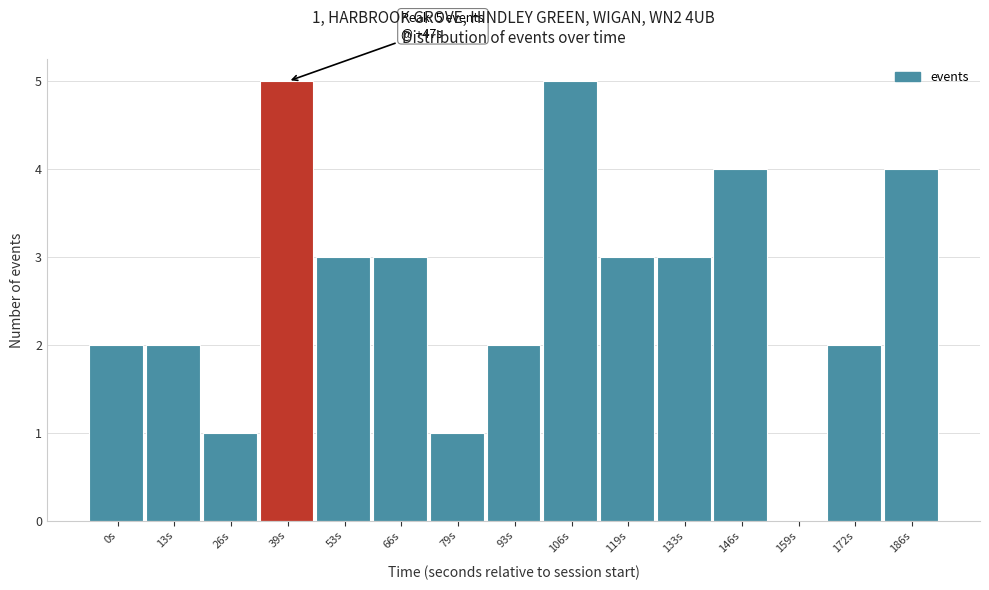

Between 26s and 146s, which is larger?

146s